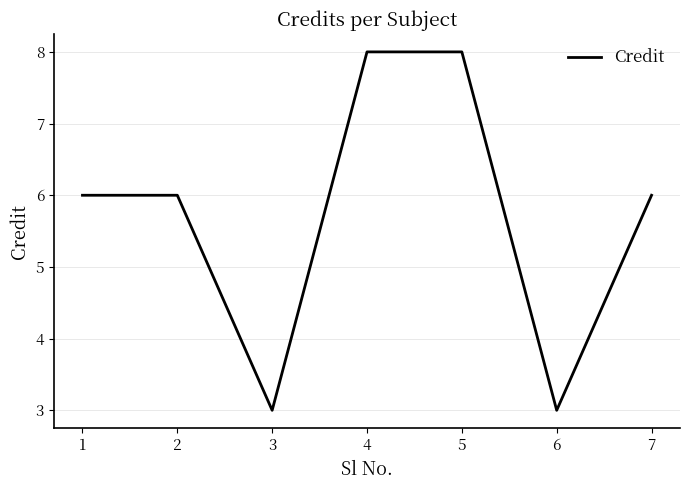

Which has a higher value, 5 or 2?

5